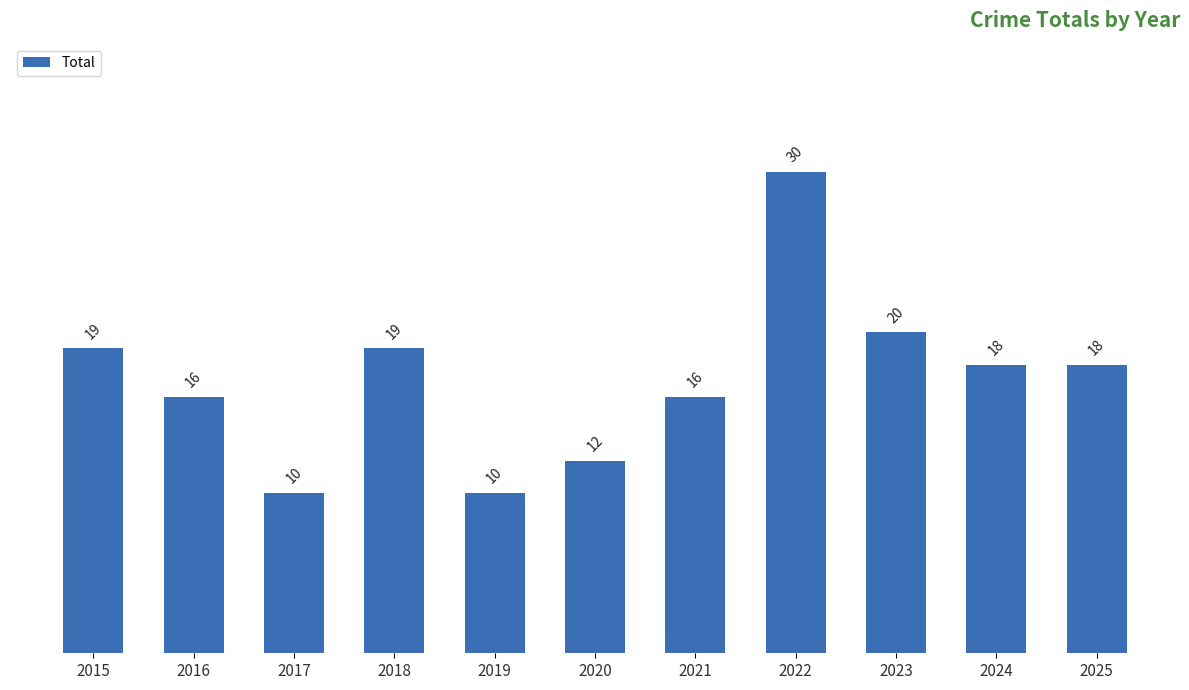

Reading left to right, extract all data points from this chart.

2015=19	2016=16	2017=10	2018=19	2019=10	2020=12	2021=16	2022=30	2023=20	2024=18	2025=18